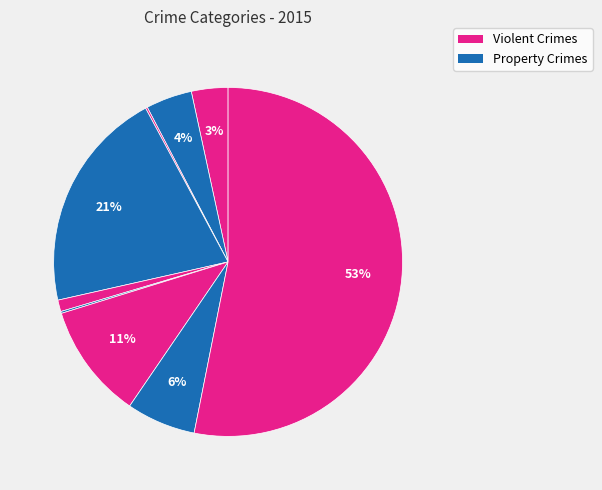

Rank the categories by value from highest to lowest.

Theft, Burglary, Motor Vehicle Theft, Robbery, Aggravated Battery, Aggravated Assault, Criminal Sexual Assault, Arson, Homicide